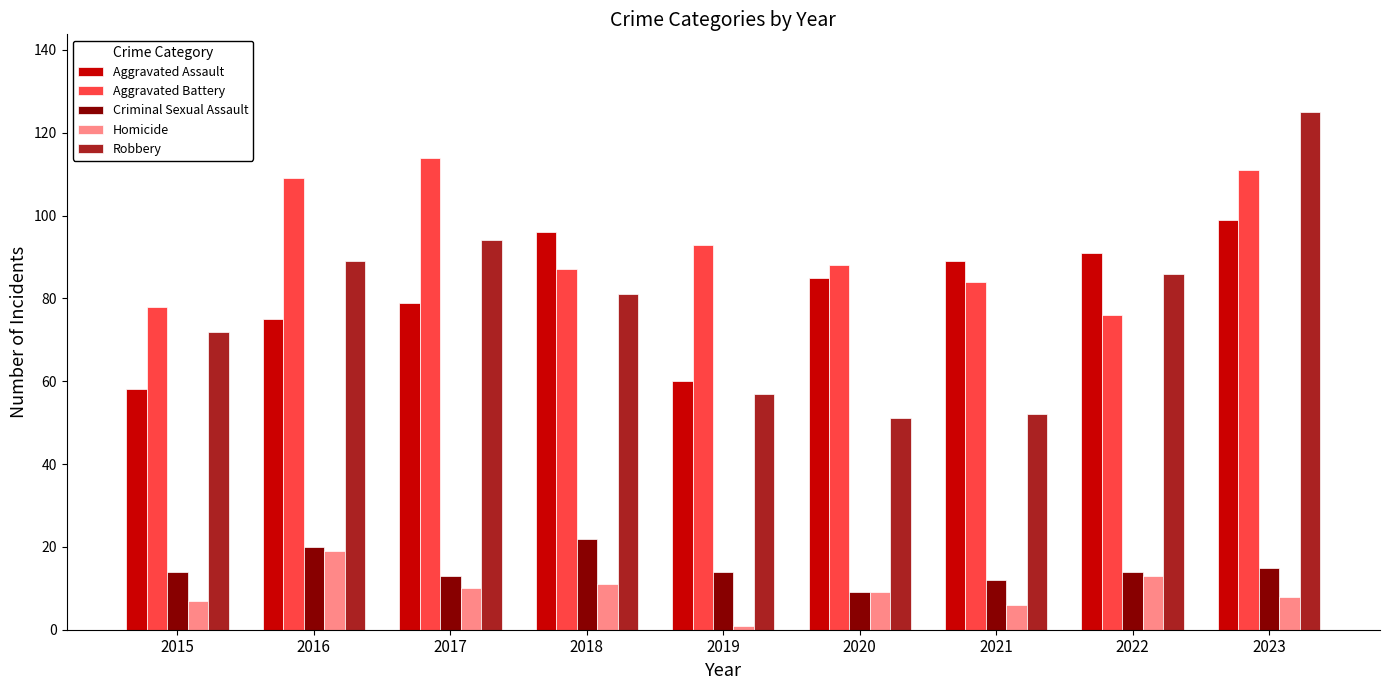

Which series changed the most between 2017 and 2018?

Aggravated Battery